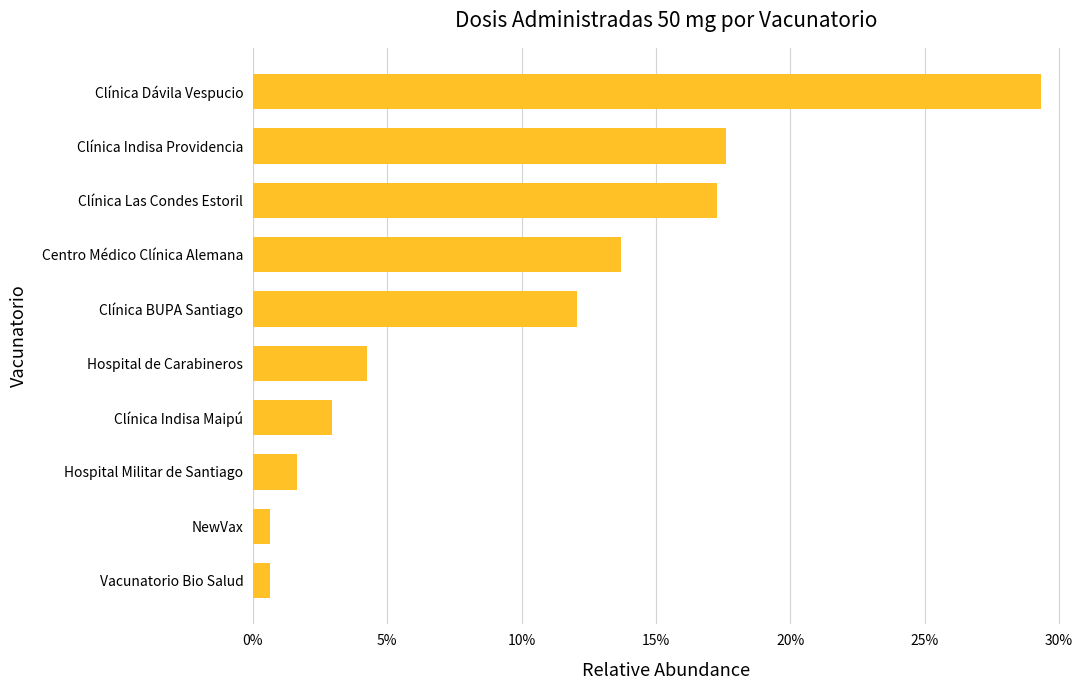

Does the chart contain any negative values?

No